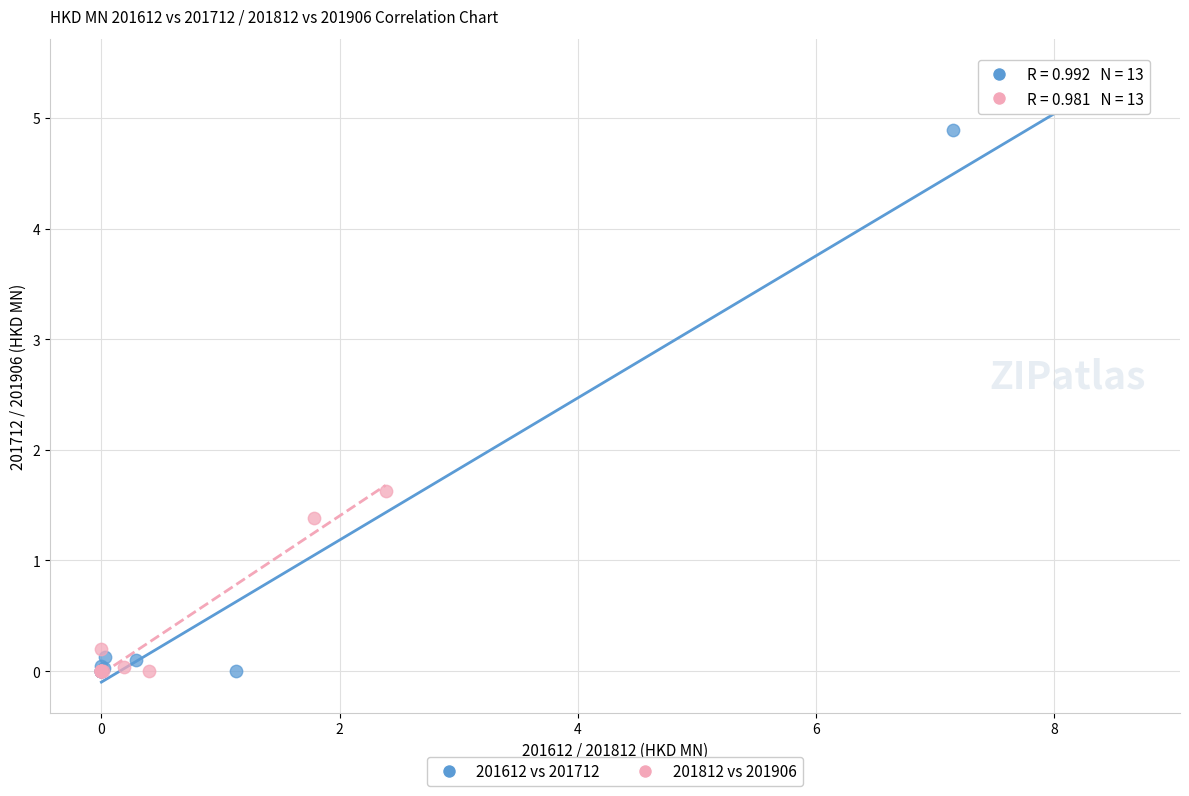

Which series has the widest spread of Y values?

201612 vs 201712